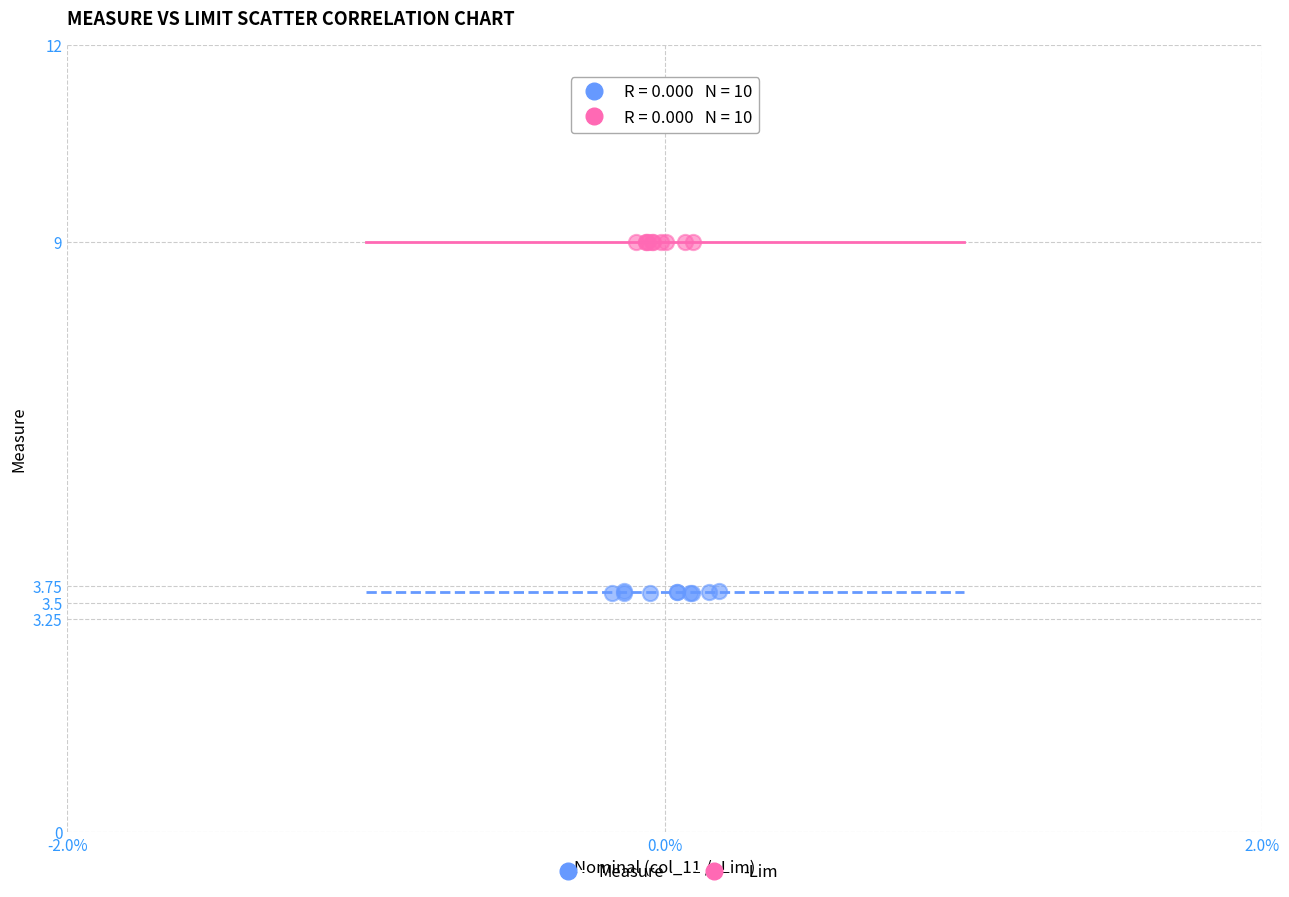

Which series contains the lowest Y value?

Measure